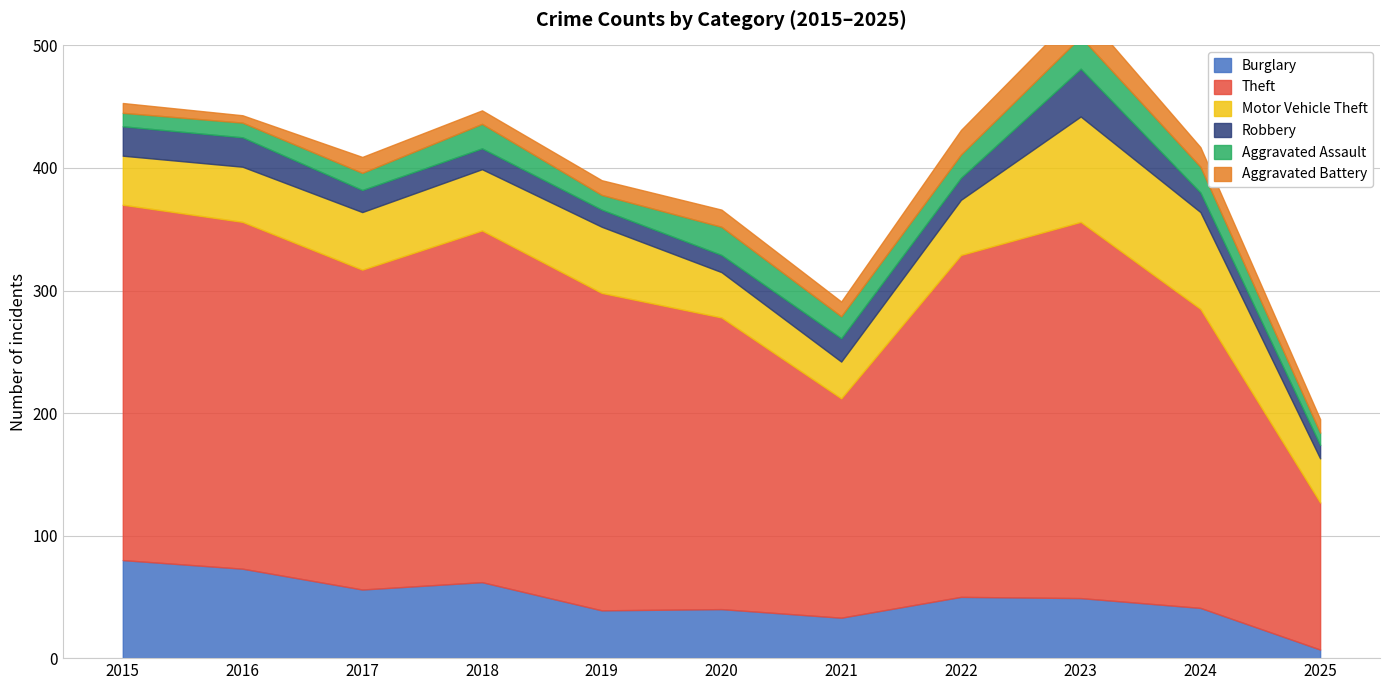

Reading left to right, transcribe all the data shown in this chart.

Burglary: 80	73	56	62	39	40	33	50	49	41	7
Theft: 290	283	261	287	259	238	179	279	307	244	120
Motor Vehicle Theft: 40	45	47	50	54	37	30	45	86	79	36
Robbery: 24	24	18	17	14	14	19	18	39	16	11
Aggravated Assault: 11	12	14	20	12	23	18	19	26	21	10
Aggravated Battery: 8	6	13	11	12	14	12	20	23	16	11